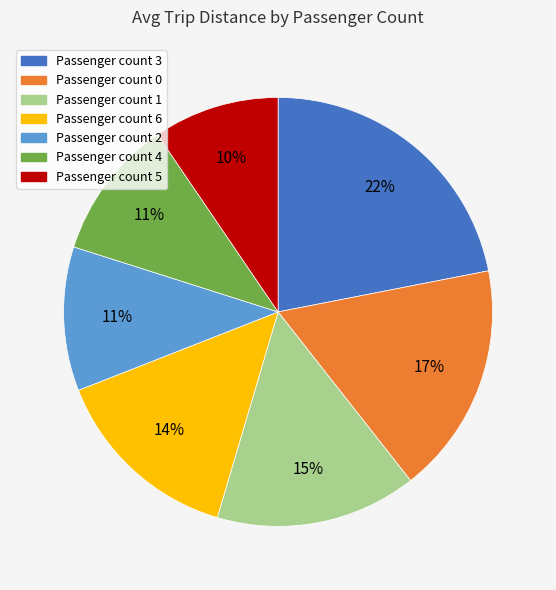

Which category has the smallest portion of the pie?

Passenger count 5